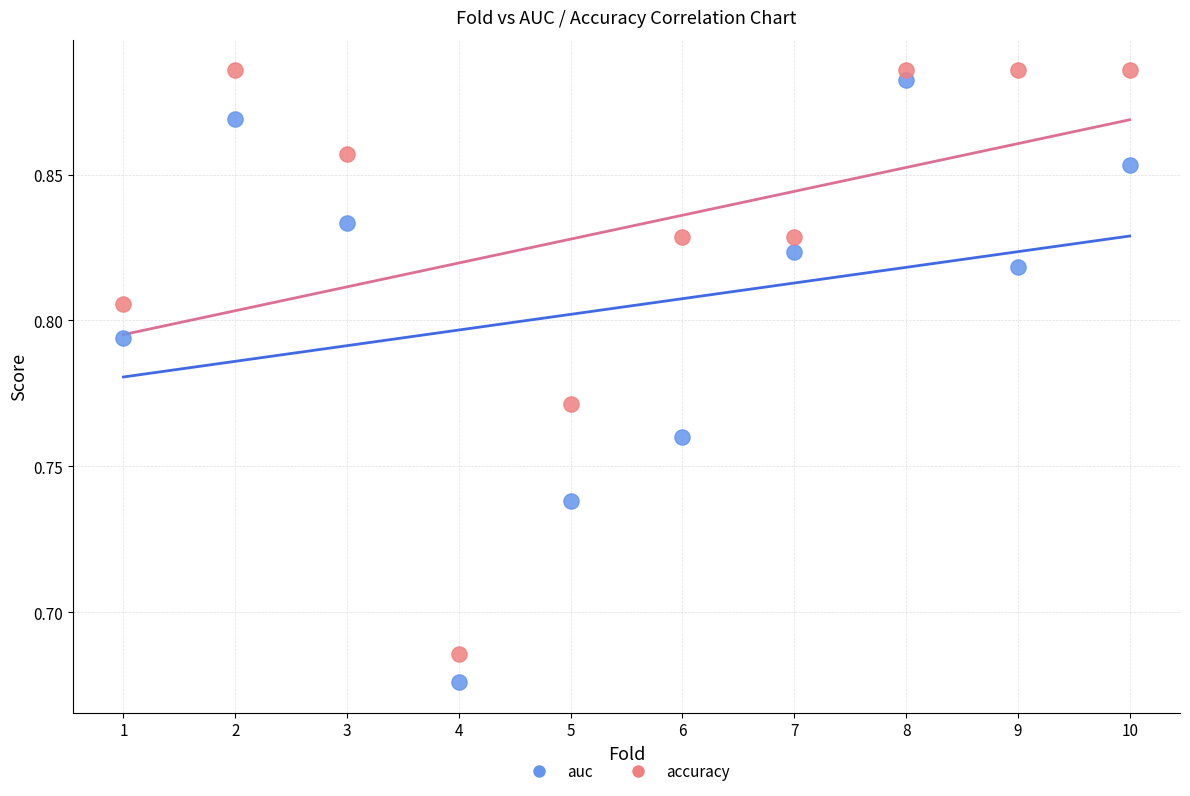

Which series contains the lowest Y value?

auc